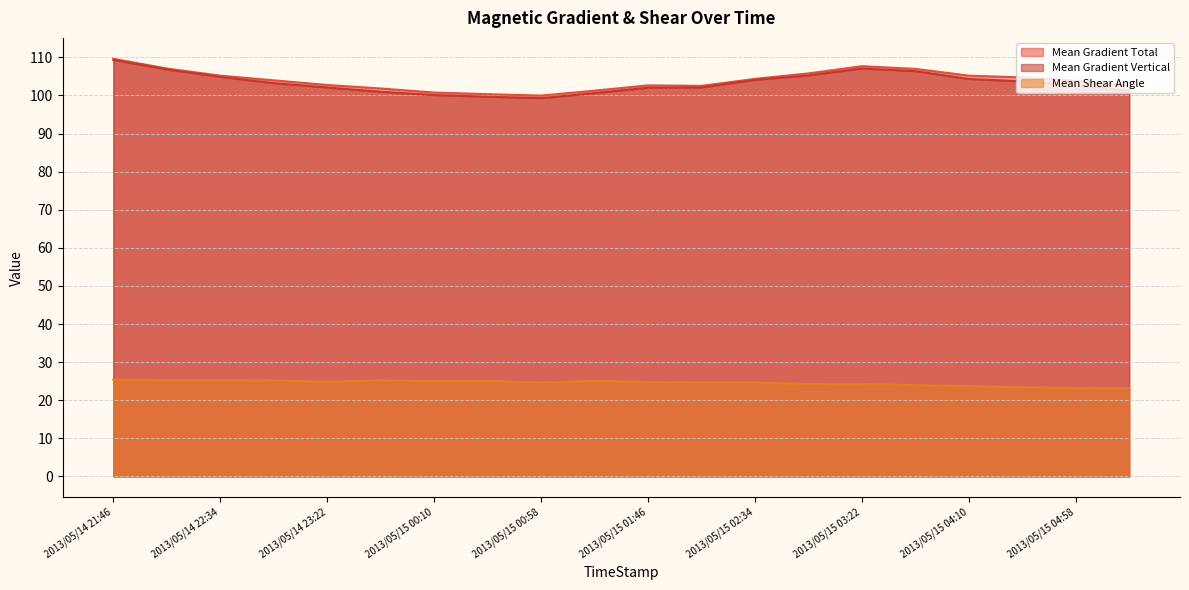

True or false: Mean Gradient Total and Mean Shear Angle cross at least once.

False